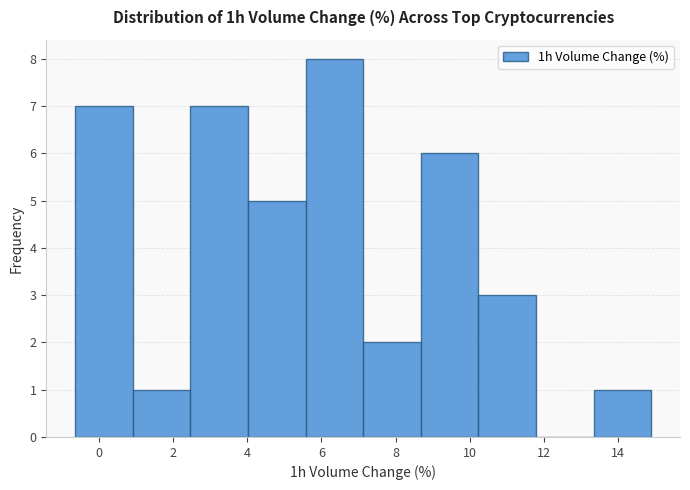

How tall is the bar that spans 5.6 to 7.2 on the x-axis? Neither the bar edges nor the heights are printed on the chart, so give them approximately, as read against the axes.

8